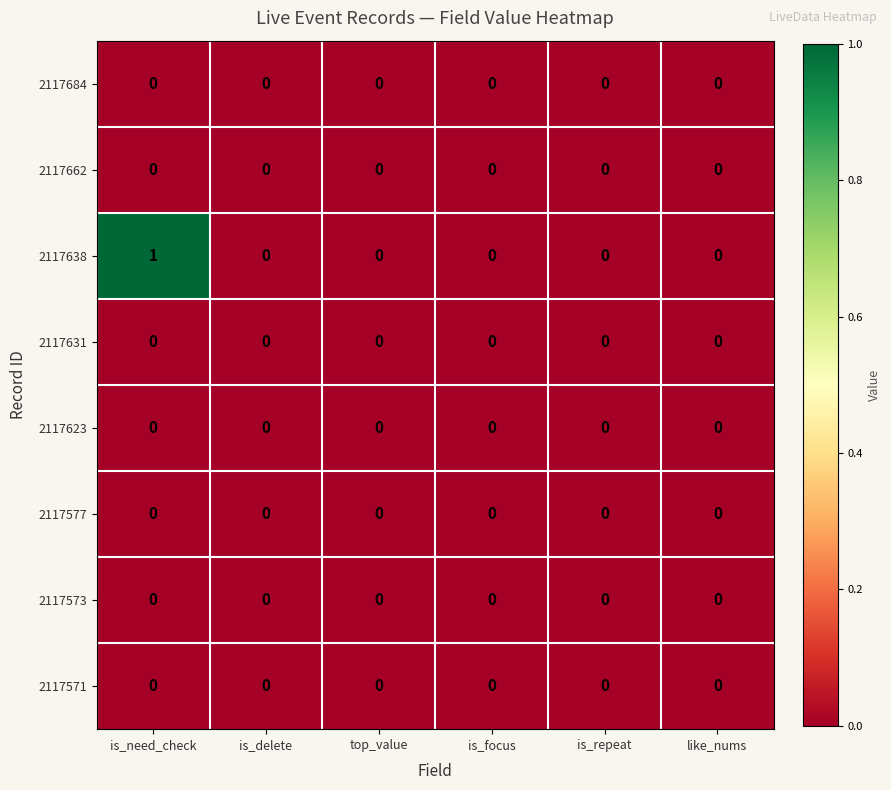

The value of 2117573 at top_value is 0. True or false?

True